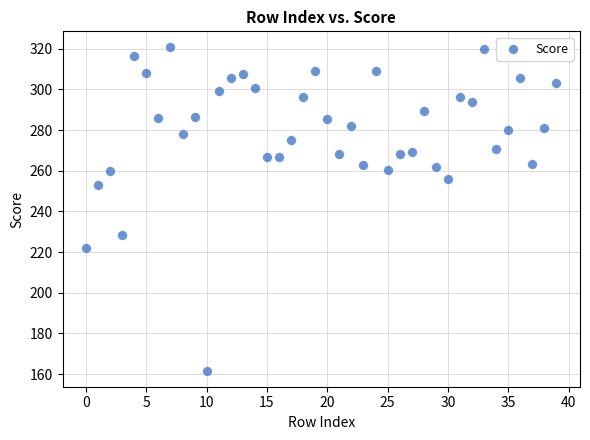

What is the range of Y values (max minus min)?

158.8